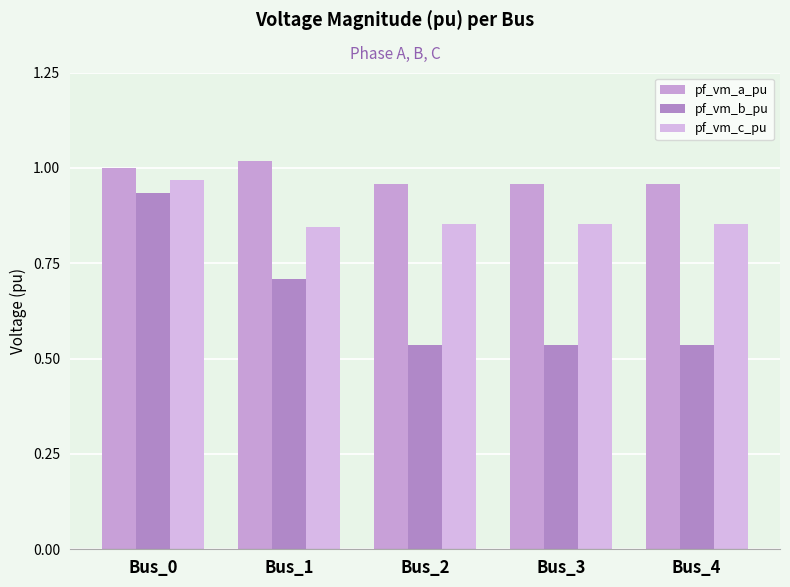

What is the spread (max minus min) of values at Bus_2?

0.4